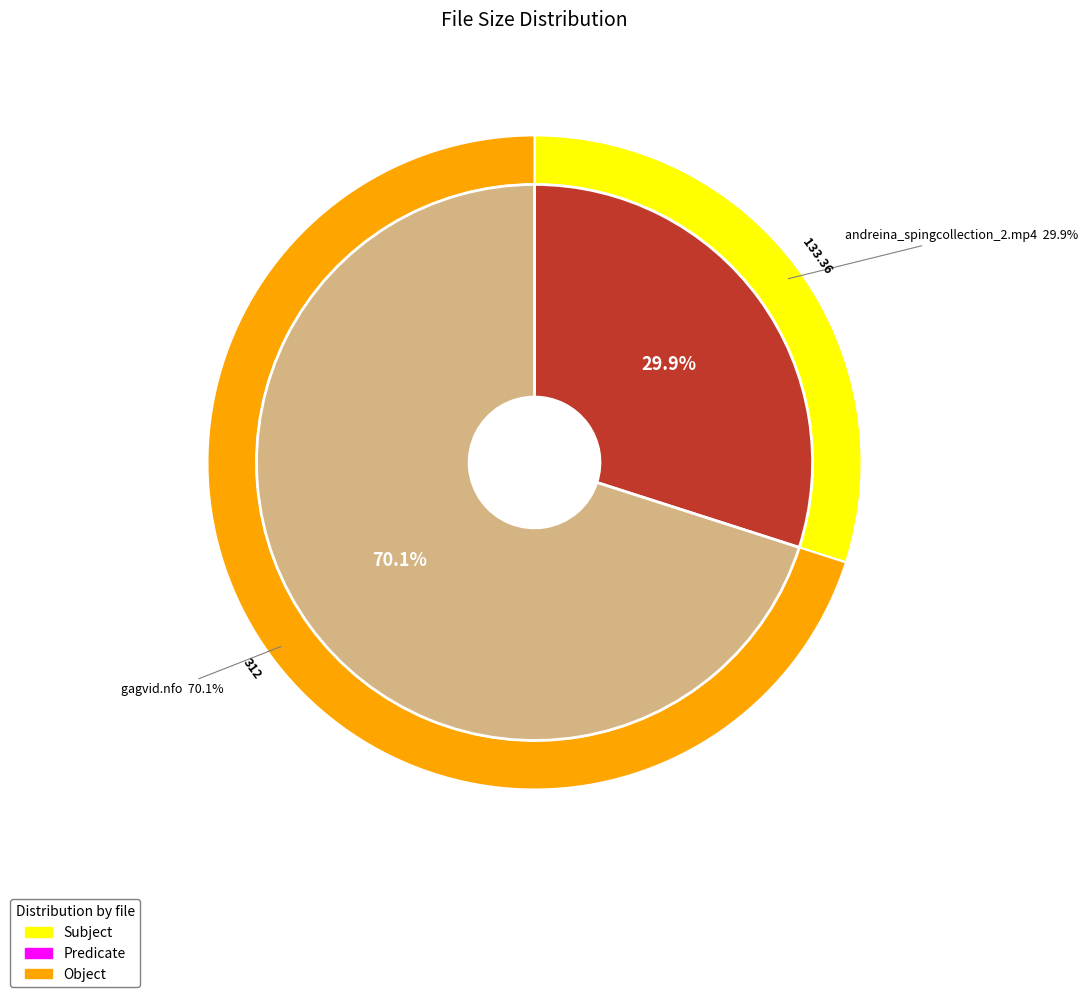

What is the change in value from andreina_spingcollection_2.mp4 to gagvid.nfo?

+178.6